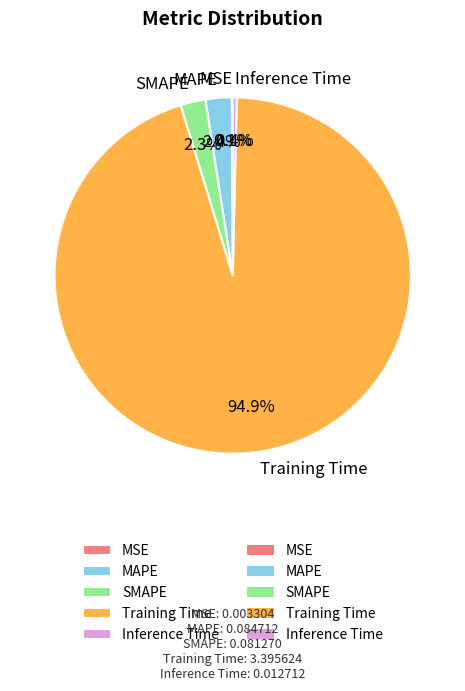

To the nearest percent, what is the difference between the largest and smallest slice percentages?

95%